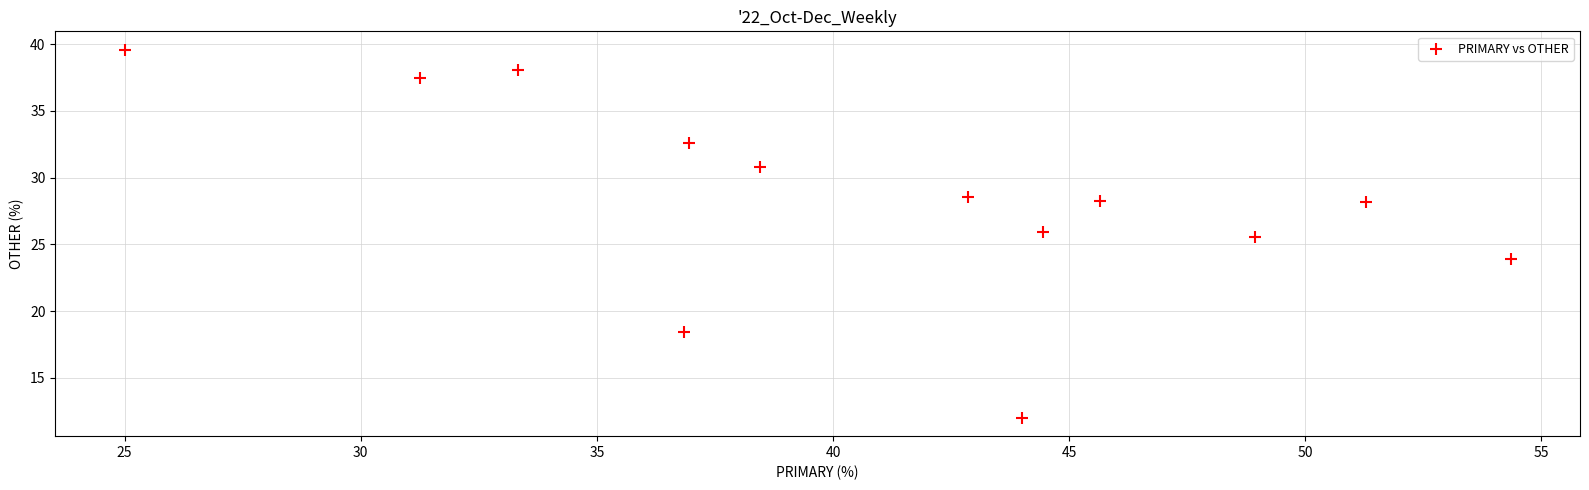

What is the range of X values (max minus min)?

29.3